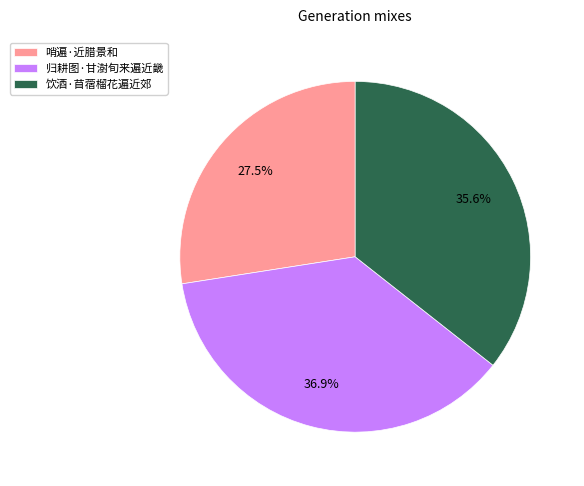

What is the ratio of the value at 归耕图·甘澍旬来遍近畿 to the value at 饮酒·苜蓿榴花遍近郊?

1.0